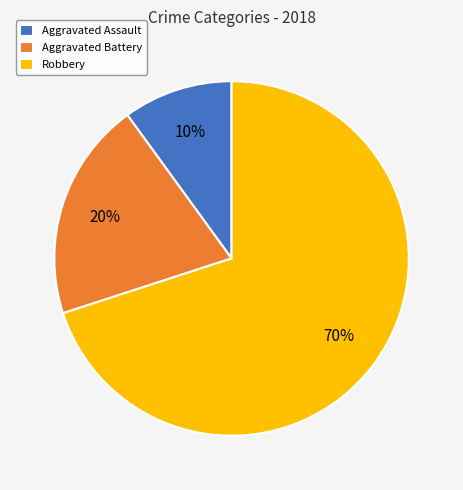

Is it true that Robbery is 56% of the pie?

False